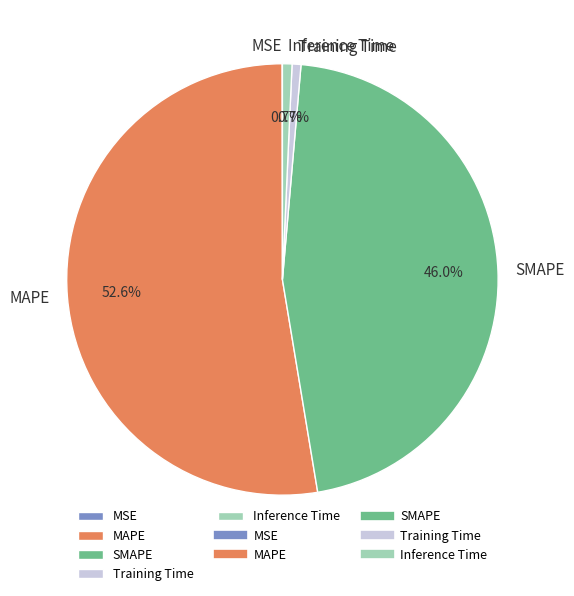

Combined, do MAPE and SMAPE account for over 50%?

Yes